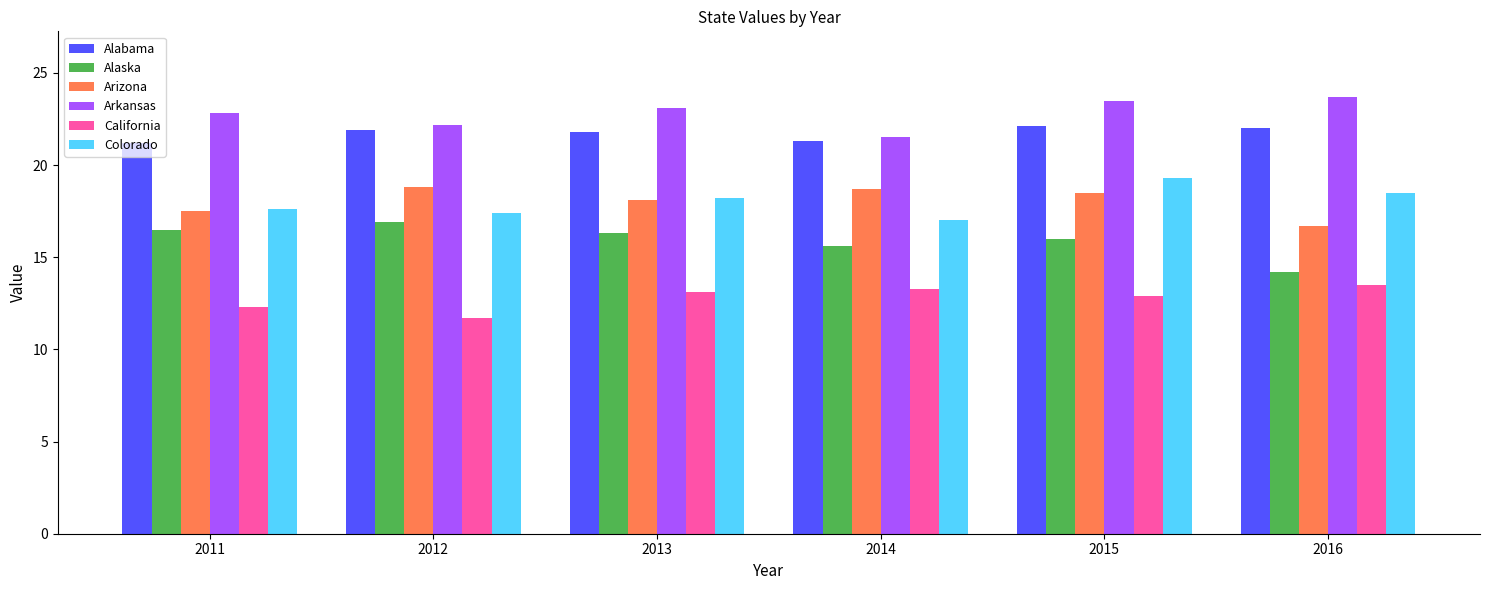

What are all the series names shown in the legend?

Alabama, Alaska, Arizona, Arkansas, California, Colorado